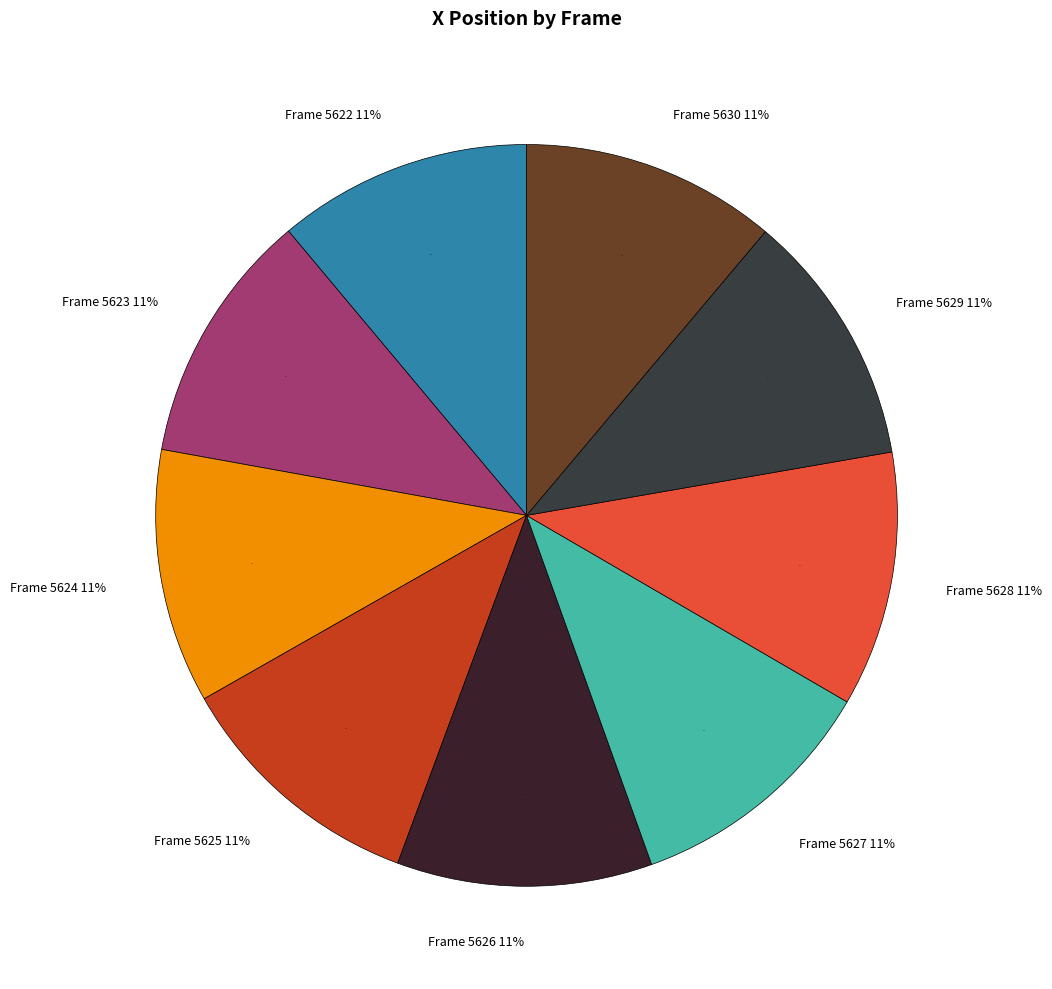

True or false: Frame 5624 accounts for 24% of the total.

False